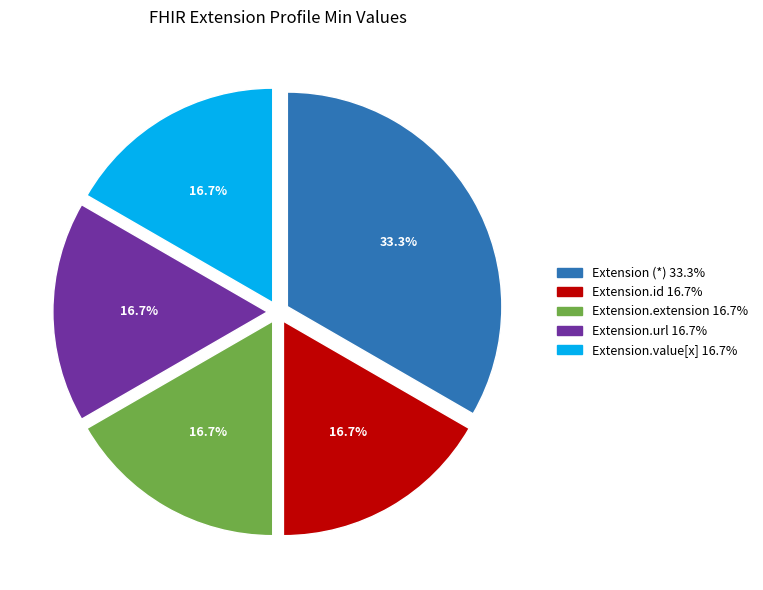

How many segments does this pie chart have?

5